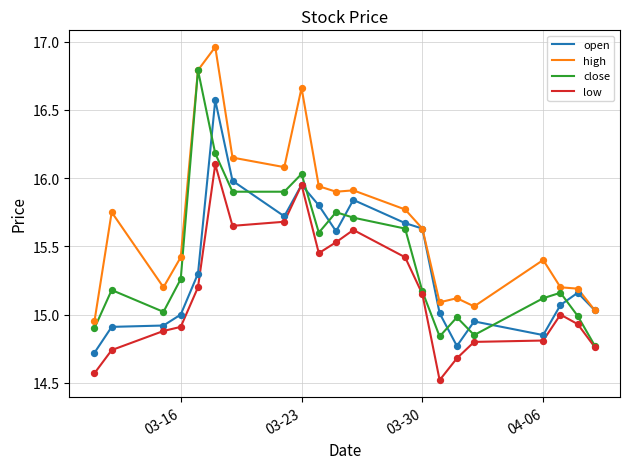

True or false: high and low cross at least once.

False